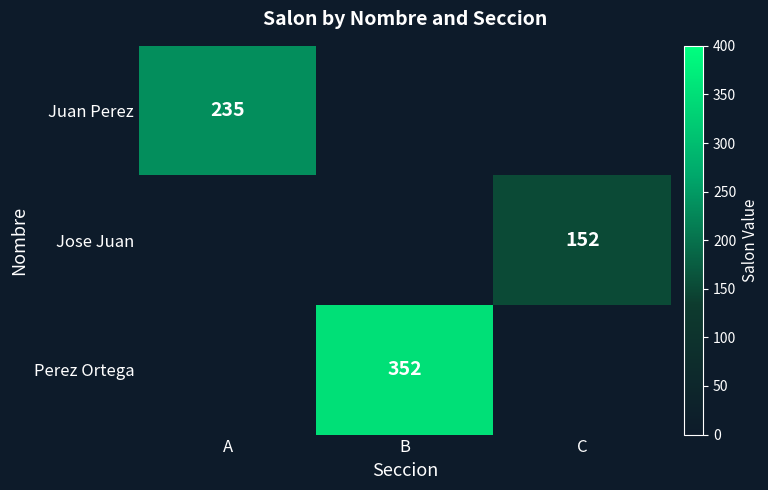

The Jose Juan series shows 0 at B. True or false?

True